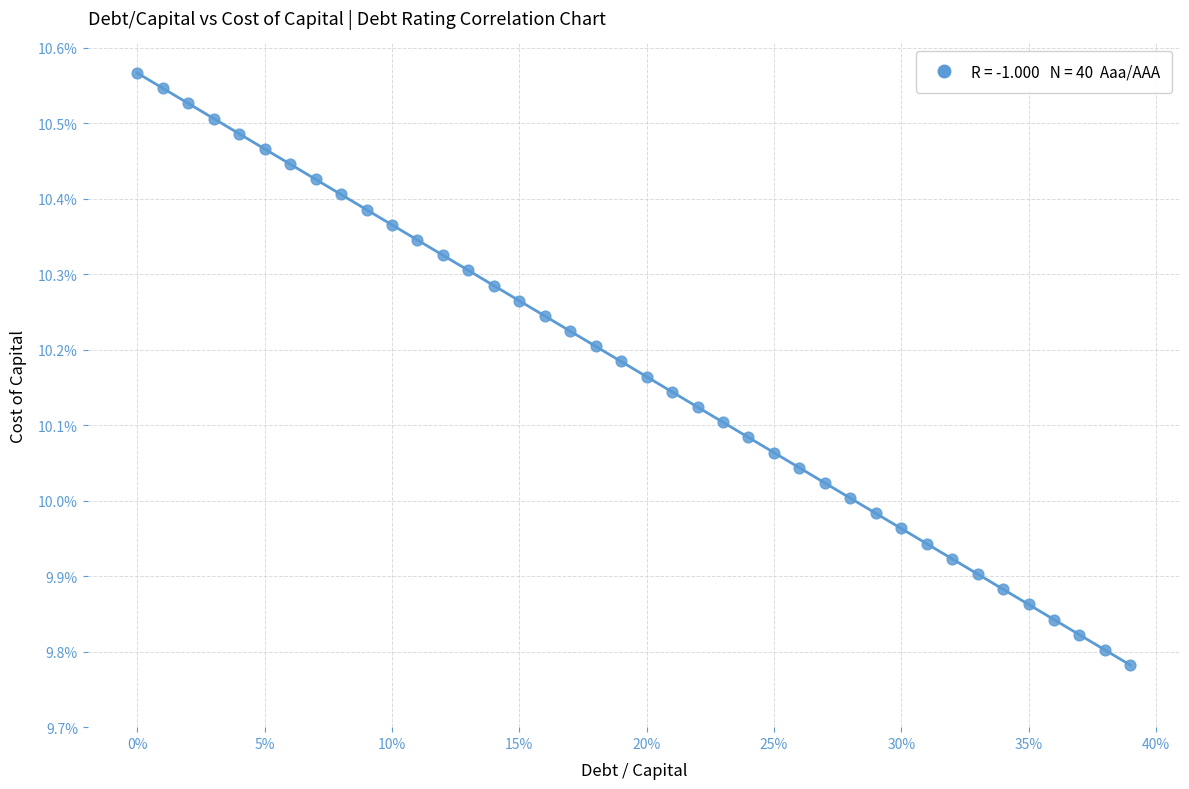

What is the range of Y values (max minus min)?

0.8